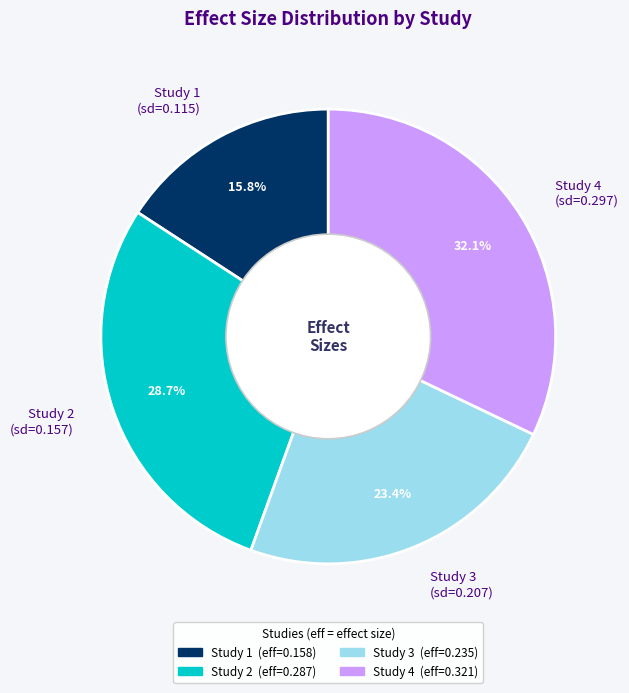

Which has a higher value, Study 3 (sd=0.207) or Study 2 (sd=0.157)?

Study 2 (sd=0.157)